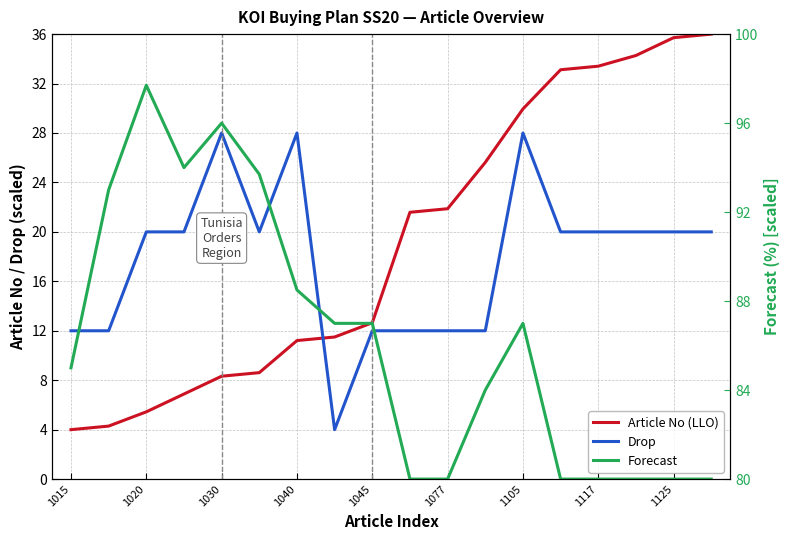

What is the sum of all Article No (LLO) values?

344.4